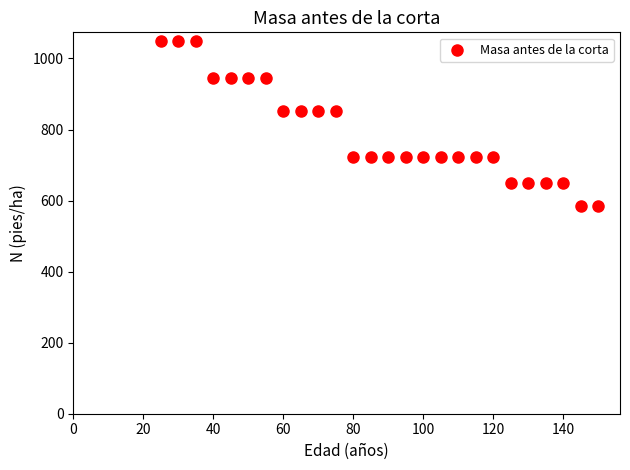

What is the range of Y values (max minus min)?

464.6